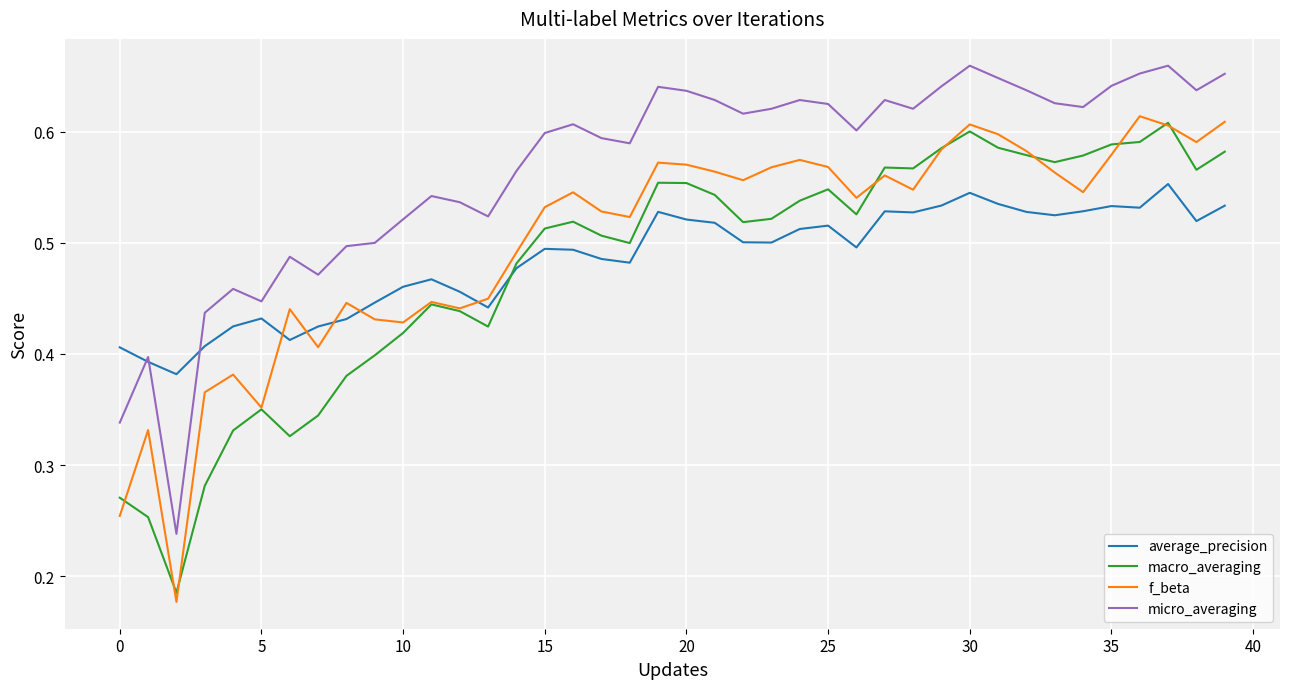

Which series has the largest total across all categories?

micro_averaging